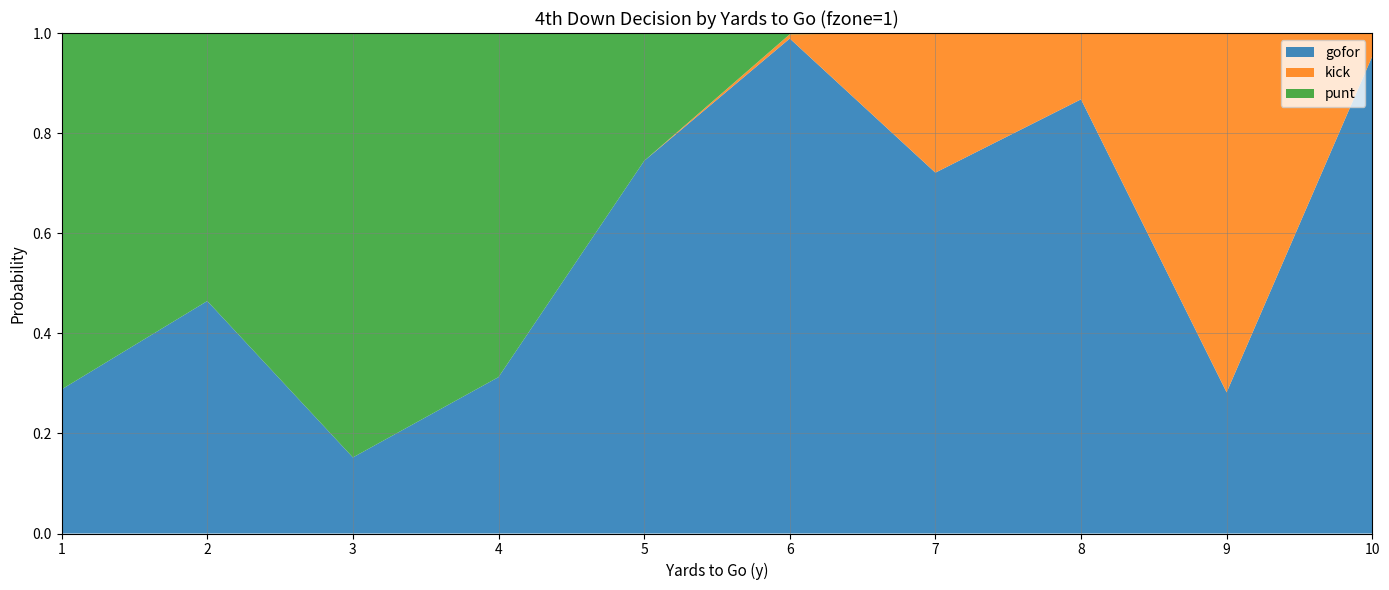

Reading right to left, transcribe all the data shown in this chart.

gofor: 10=1.0	9=0.3	8=0.9	7=0.7	6=1.0	5=0.7	4=0.3	3=0.2	2=0.5	1=0.3
kick: 10=0.0	9=0.7	8=0.1	7=0.3	6=0.0	5=0.0	4=0.0	3=0.0	2=0.0	1=0.0
punt: 10=0.0	9=0.0	8=0.0	7=0.0	6=0.0	5=0.3	4=0.7	3=0.8	2=0.5	1=0.7